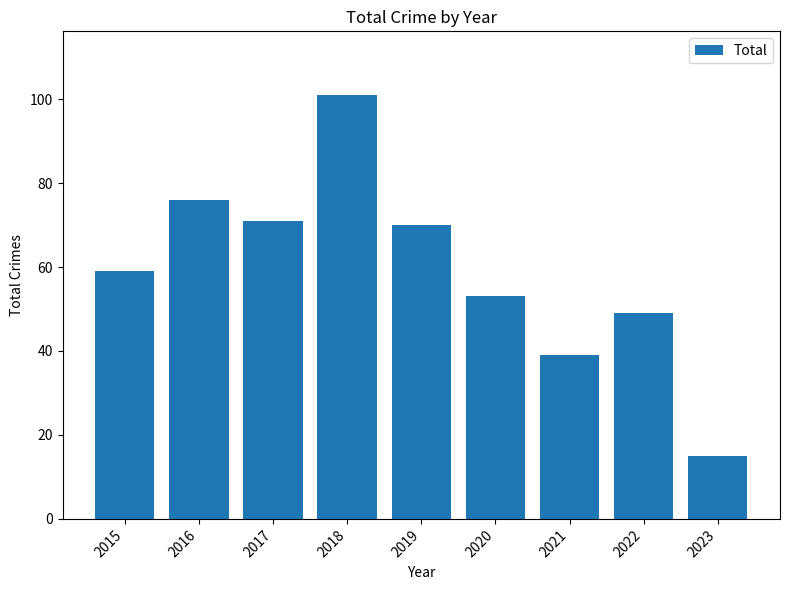

How many data points are less than 59?

4